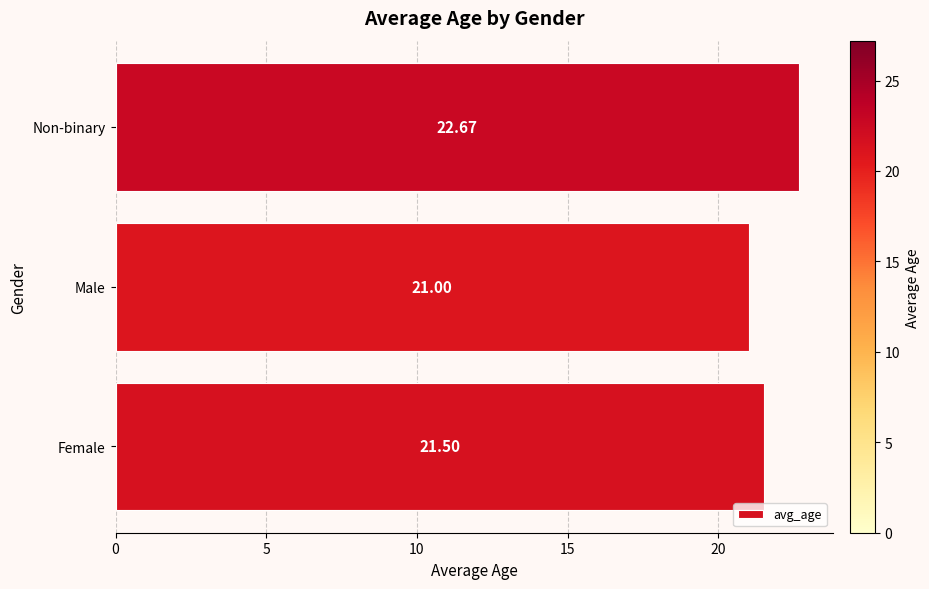

Between Female and Non-binary, which is larger?

Non-binary